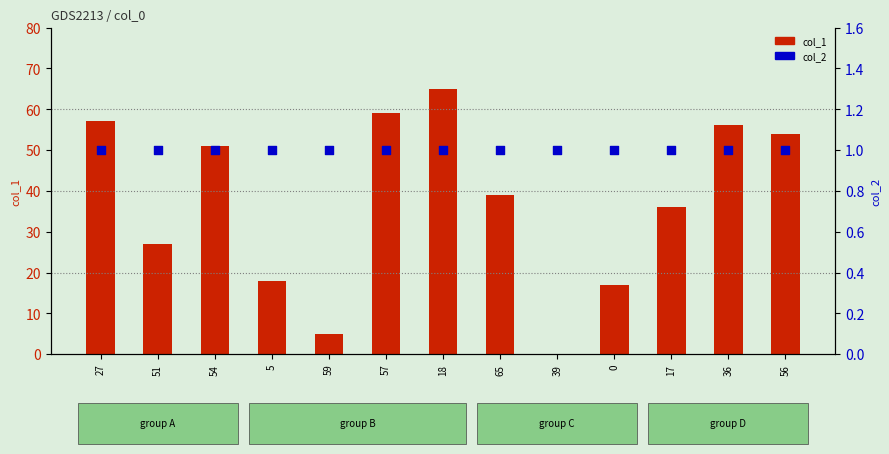

Which series has the largest total across all categories?

col_1